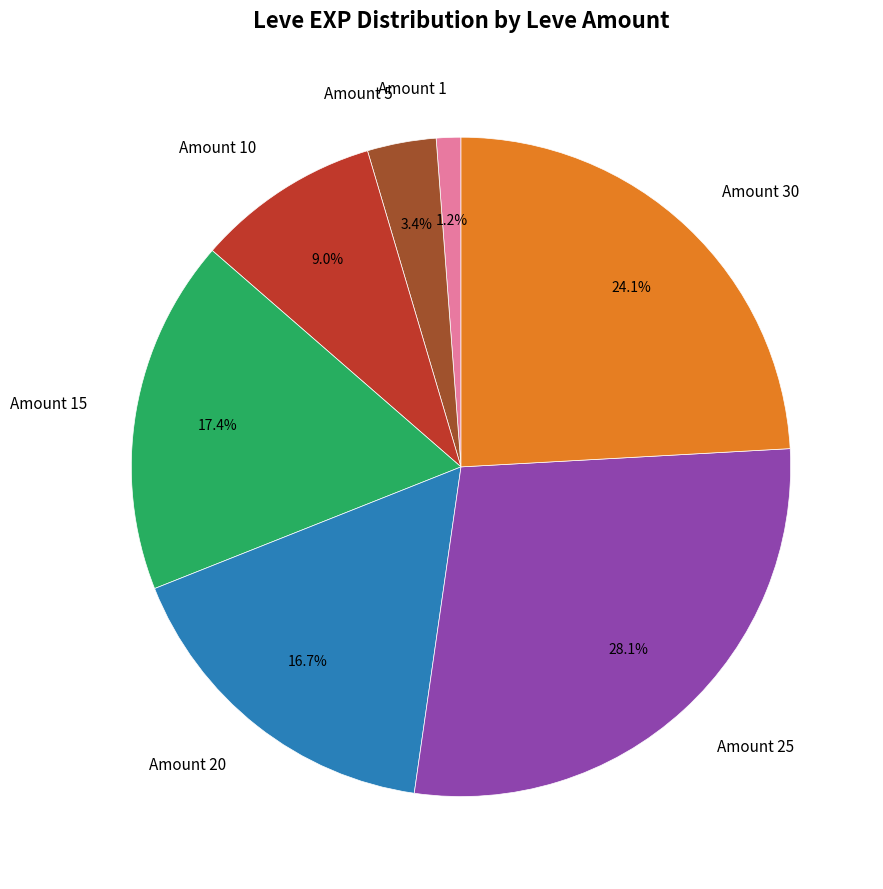

Is there any slice that represents more than half of the pie?

No